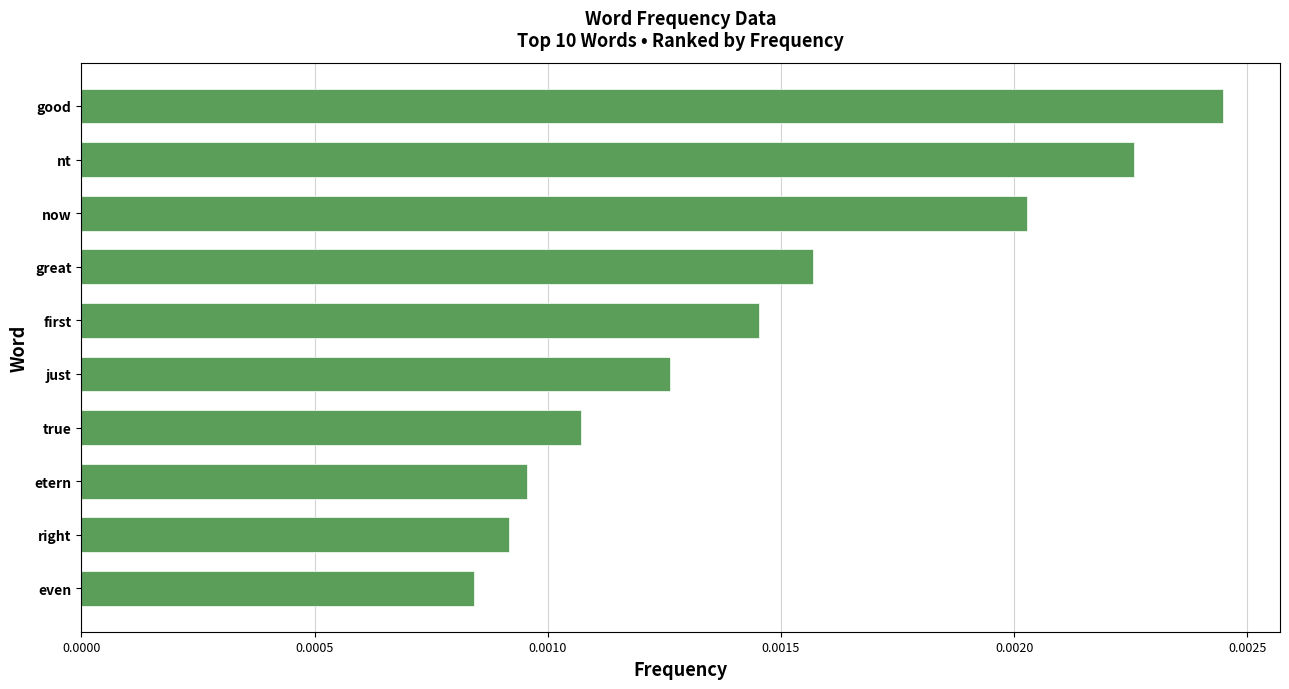

At which label is the value closest to 0?

even